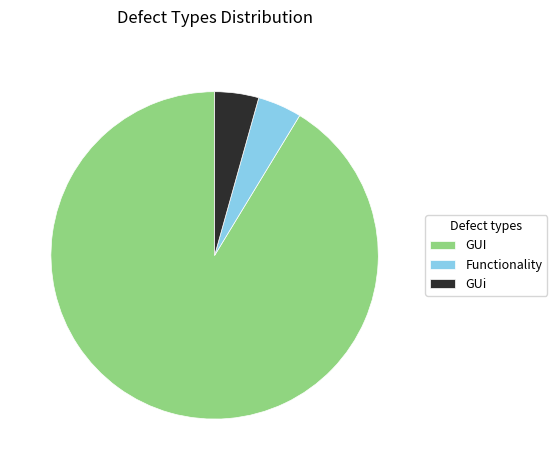

What is the majority slice?

GUI